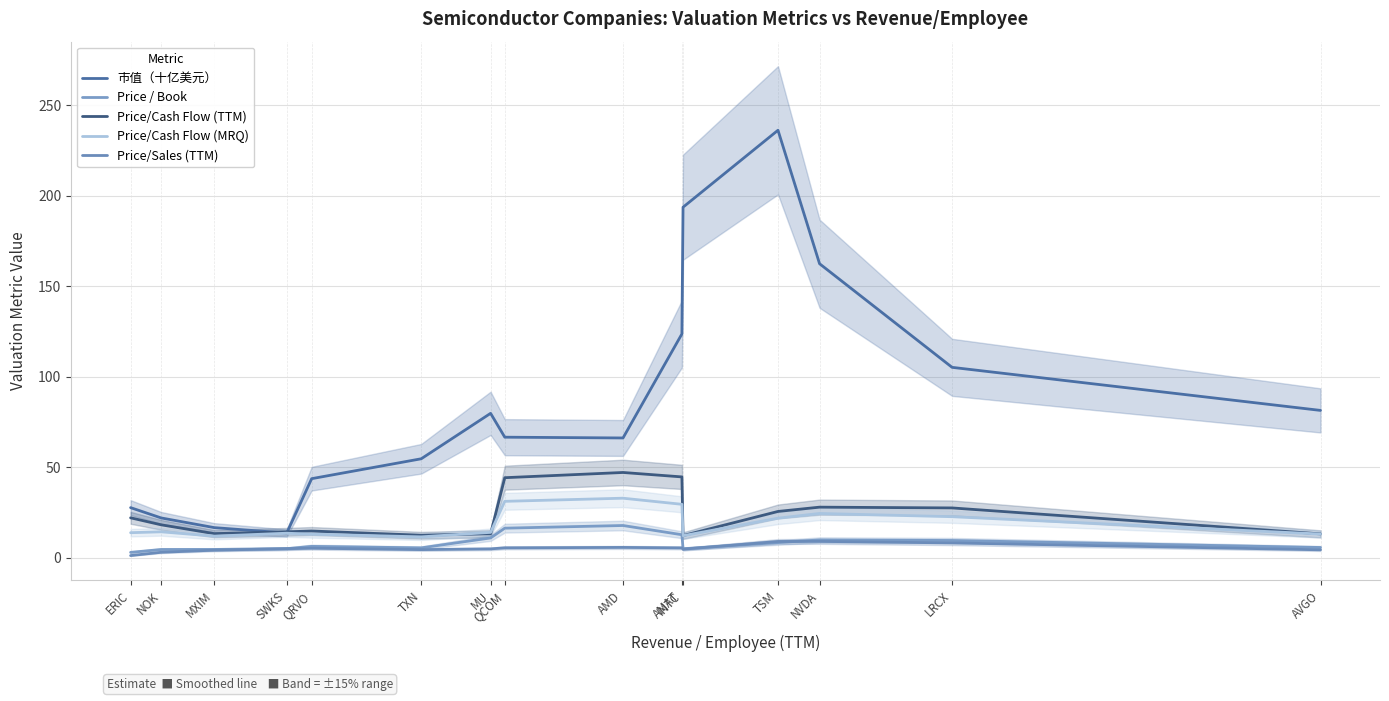

At which label does Price/Cash Flow (TTM) reach its peak?

AMD